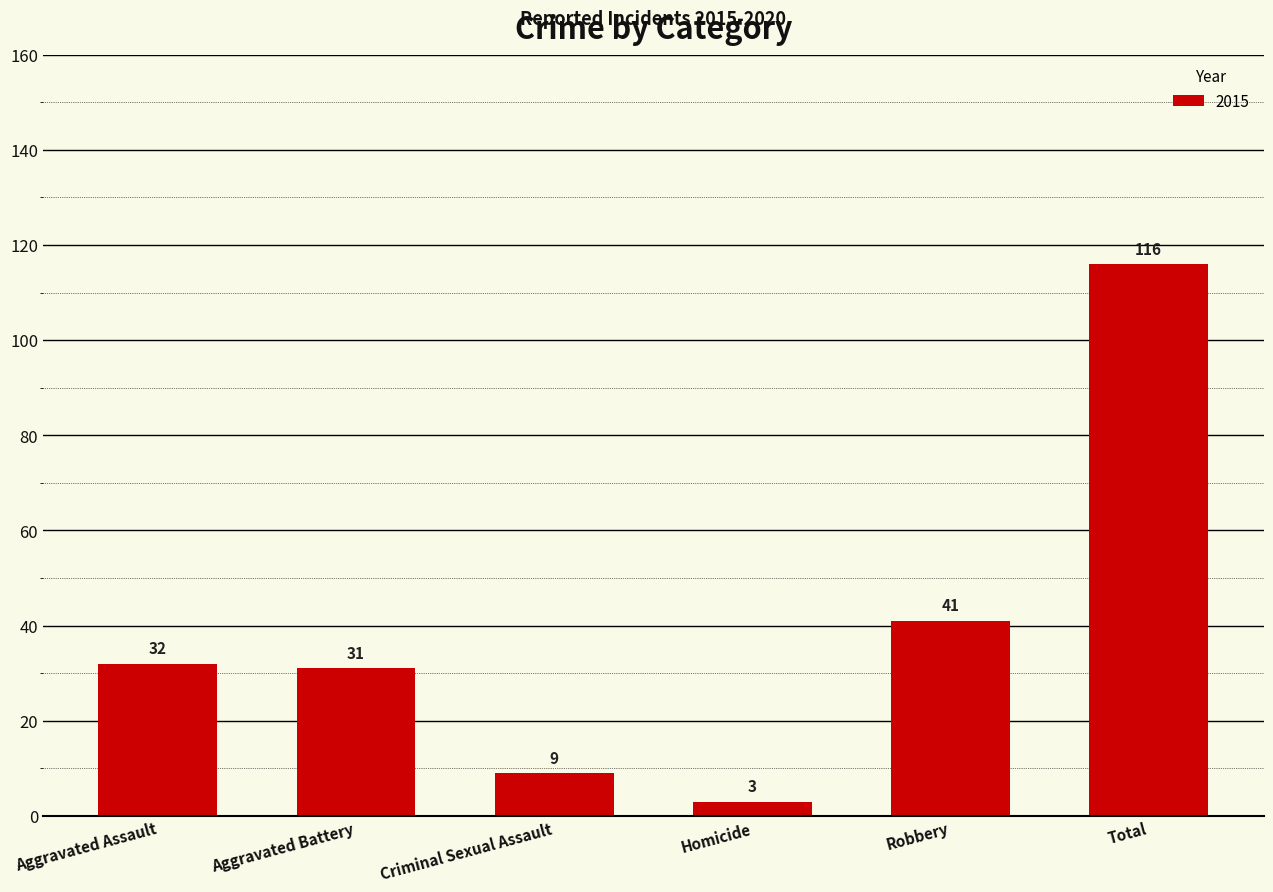

What is the approximate value at Aggravated Battery, to the nearest 50?

50